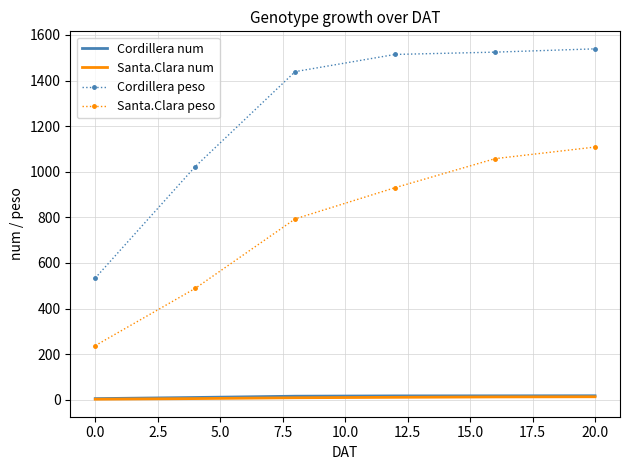

What is the highest value of the Santa.Clara peso series?

1108.4